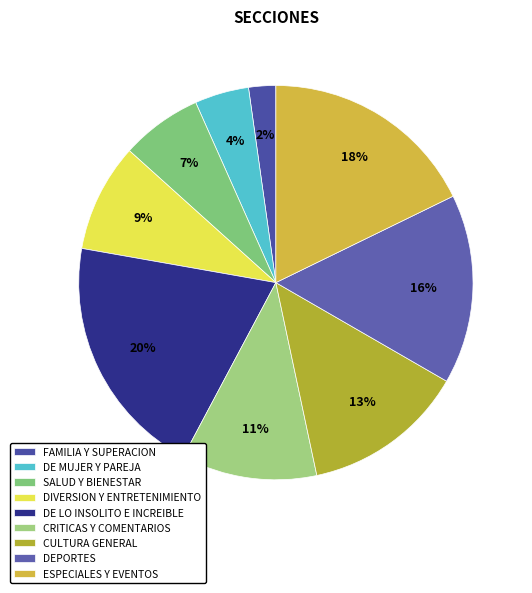

Is CULTURA GENERAL the majority of the pie?

No